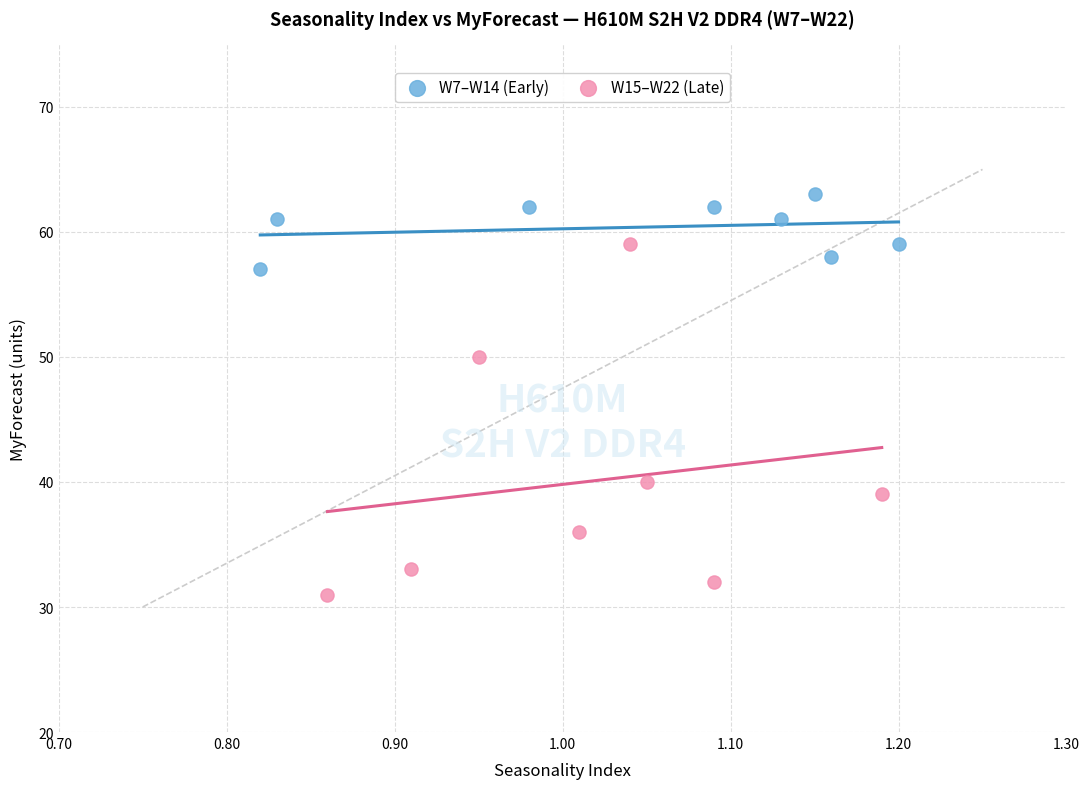

Which series reaches the maximum Y coordinate?

W7–W14 (Early)